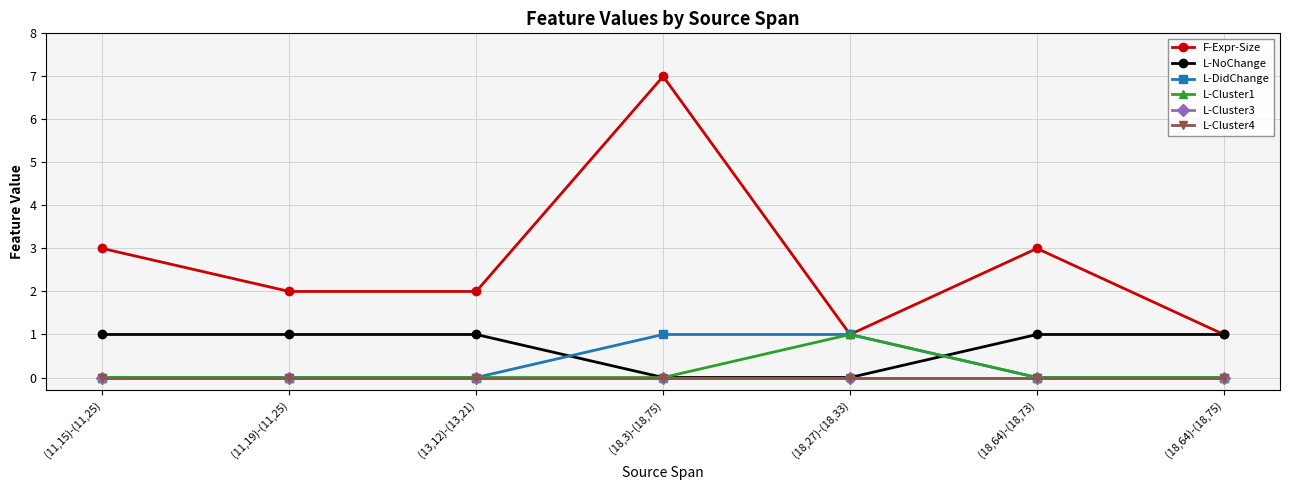

Which has a higher value, (18,64)-(18,73) or (11,19)-(11,25)?

(18,64)-(18,73)